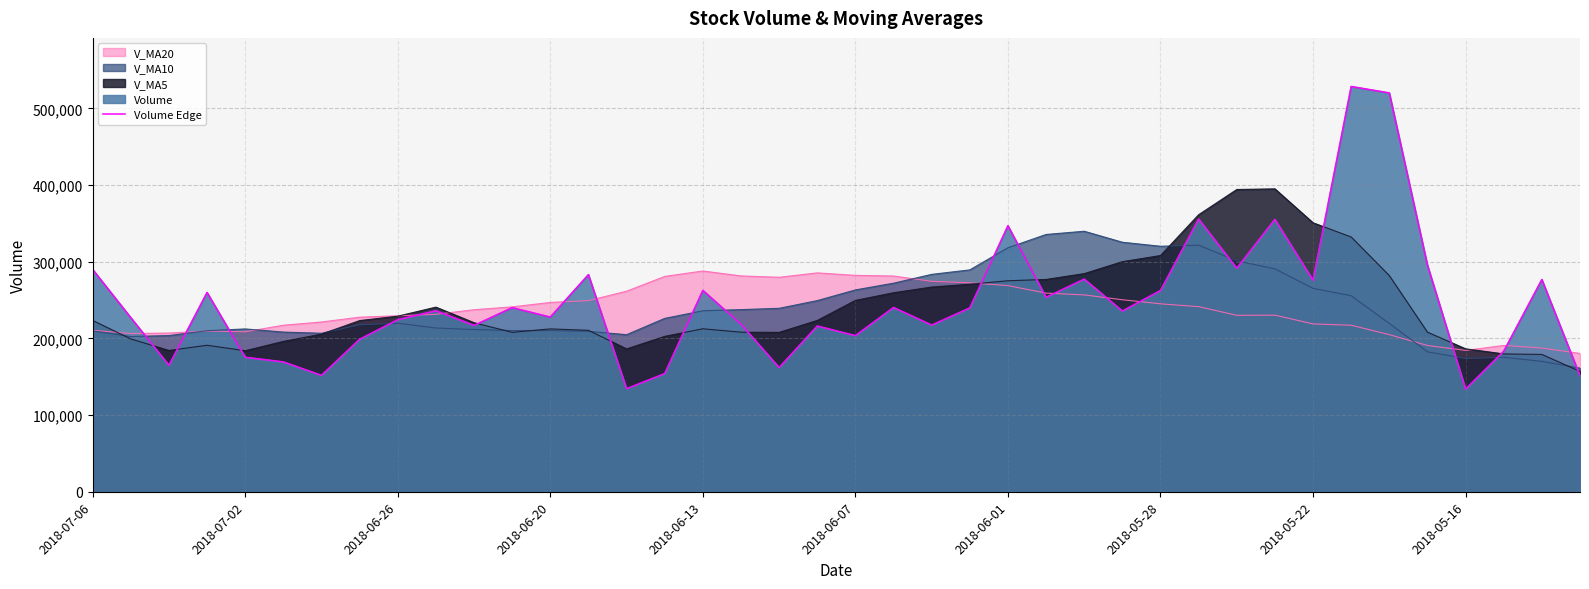

What is the value of the 28th point from the left?

235653.8